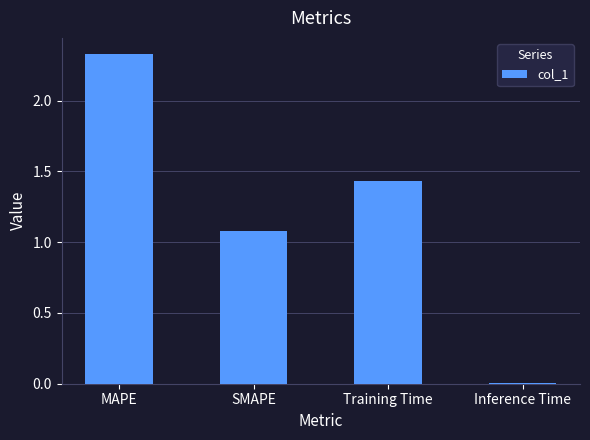

List the labels in order of value, largest first.

MAPE, Training Time, SMAPE, Inference Time